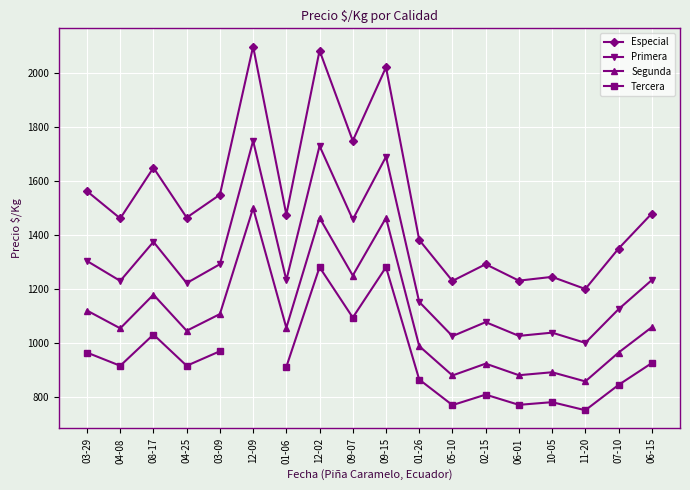

Rank the series by their maximum value, from highest to lowest.

Especial, Primera, Segunda, Tercera